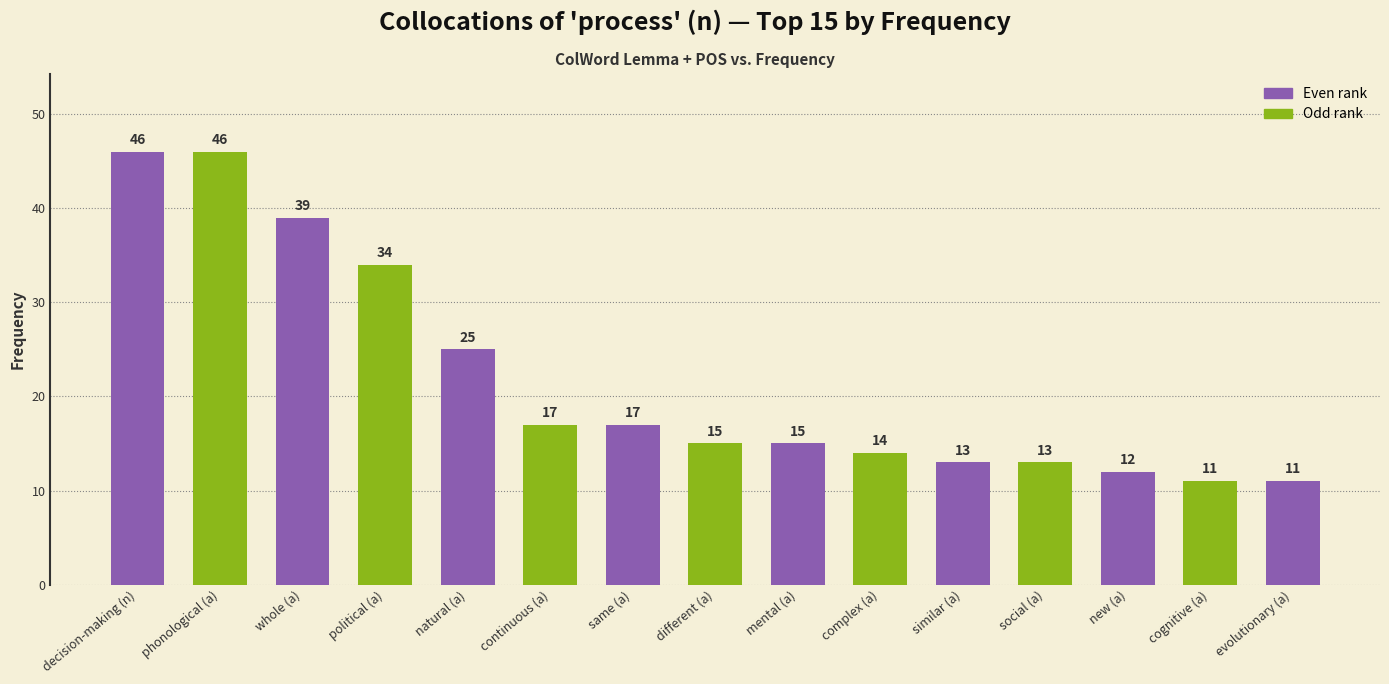

Reading left to right, what are all the values shown in this chart?

46	46	39	34	25	17	17	15	15	14	13	13	12	11	11